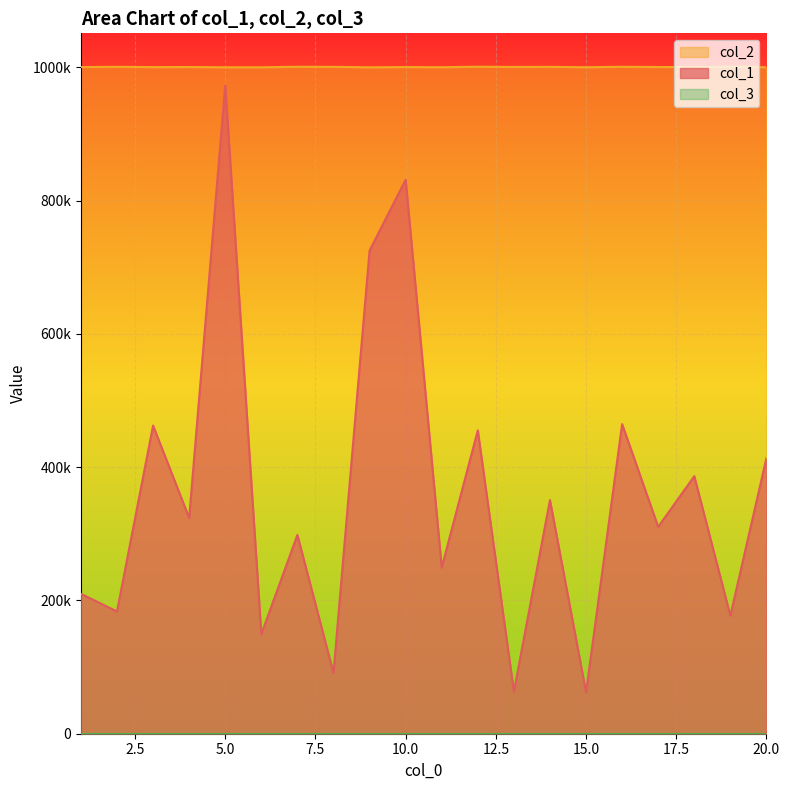

Reading left to right, transcribe all the data shown in this chart.

col_1: 209963	183514	462424	323865	972949	149550	298307	91276	725026	831359	249568	455241	63318	350703	62302	464669	310486	386501	177191	413765
col_2: 1000369	1000836	1000334	1000486	1000082	1000083	1000898	1000744	1000052	1000405	1000165	1000991	1000583	1000746	1000144	1000881	1000471	1000361	1000933	1000154